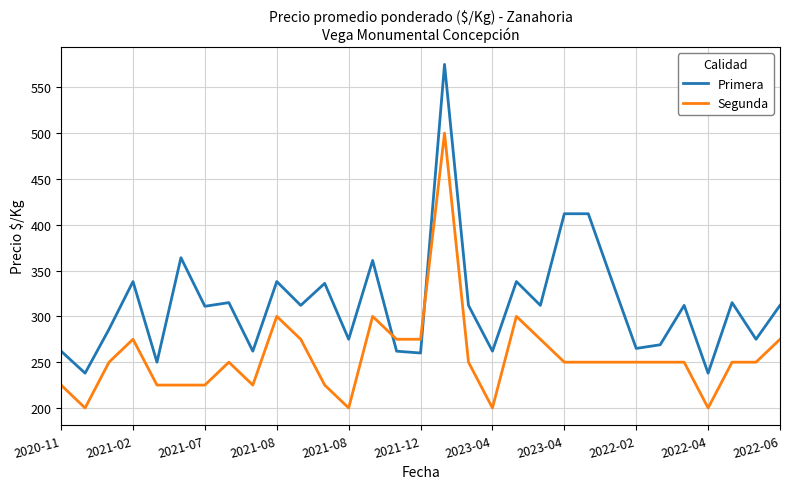

Does the chart have visible grid lines?

Yes